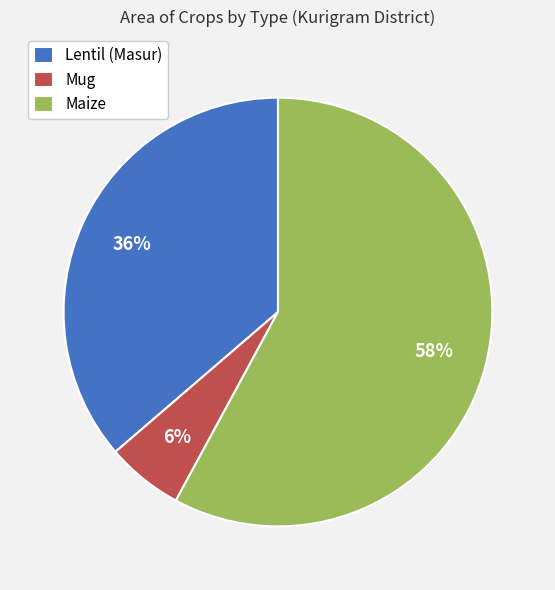

To the nearest percent, what is the combined percentage of Maize and Lentil (Masur)?

94%